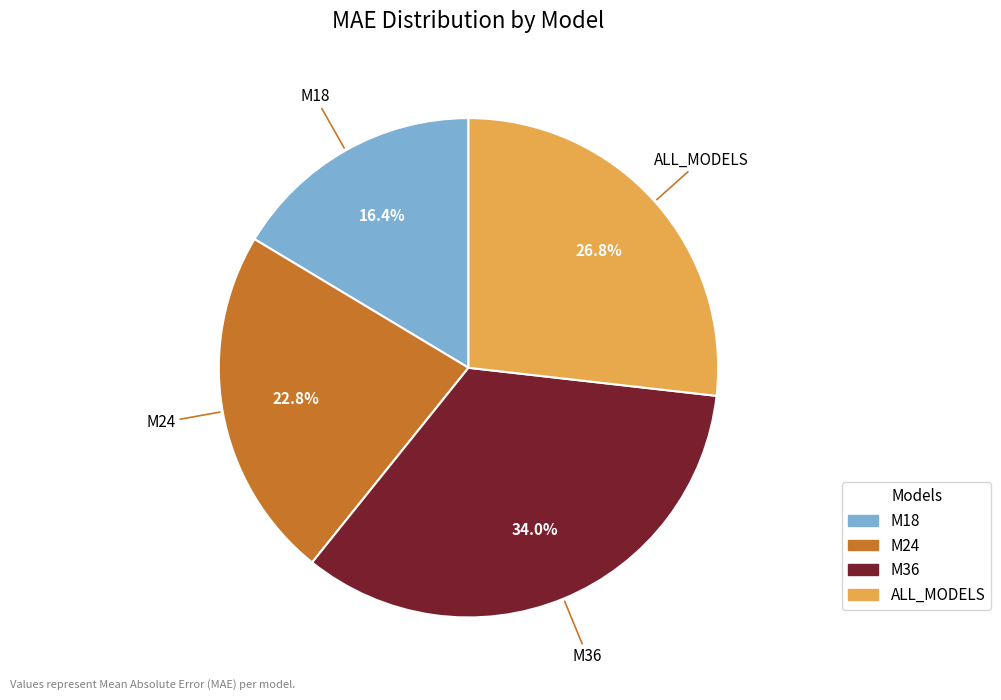

To the nearest percent, what is the average slice percentage?

25%